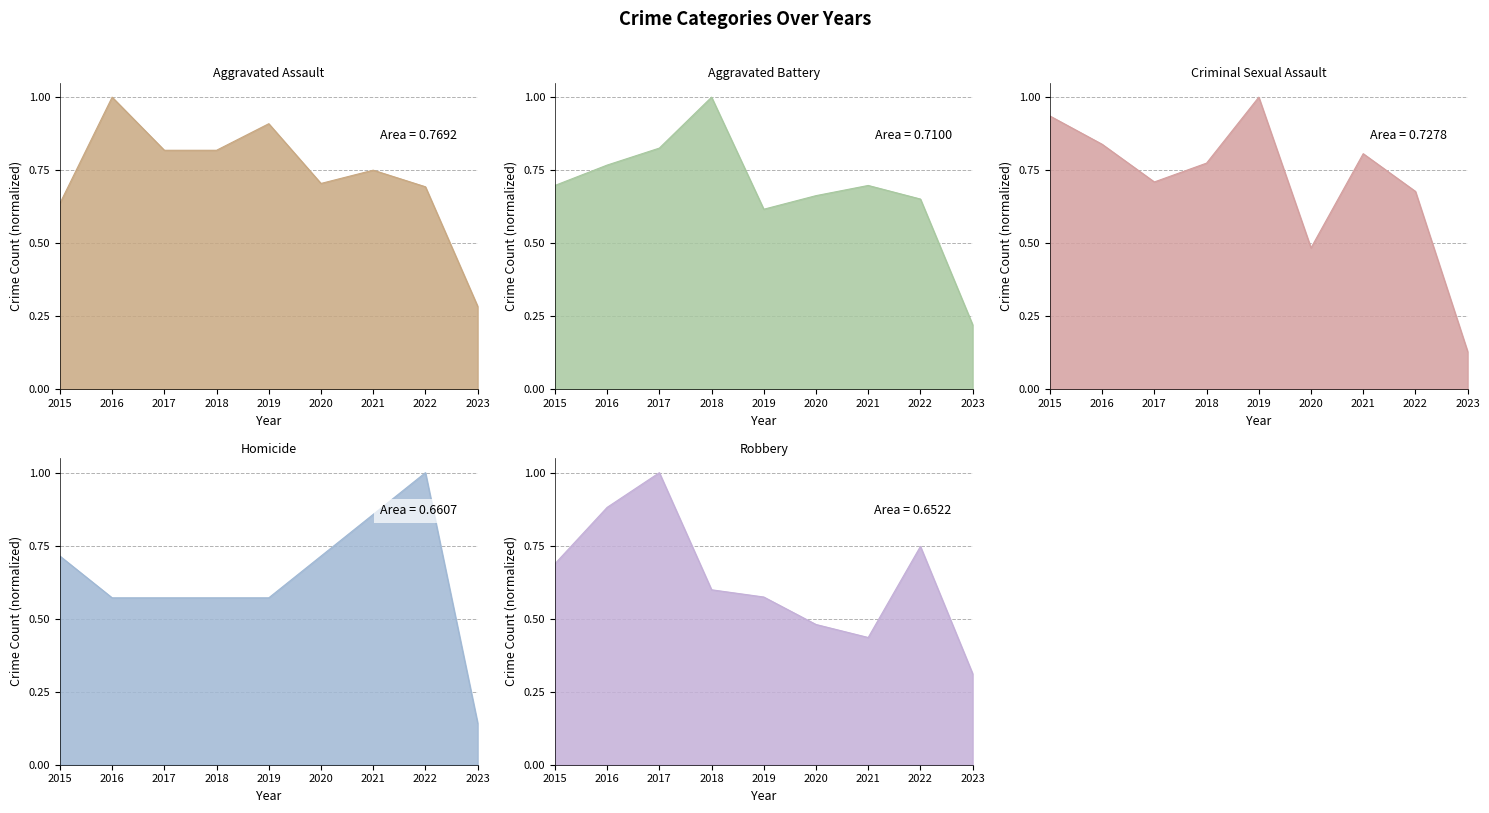

The Criminal Sexual Assault series shows 0.5 at 2020. True or false?

True